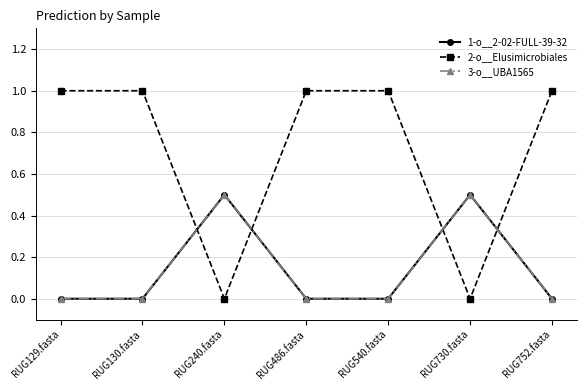

Is this an area chart (filled region under the line)?

No